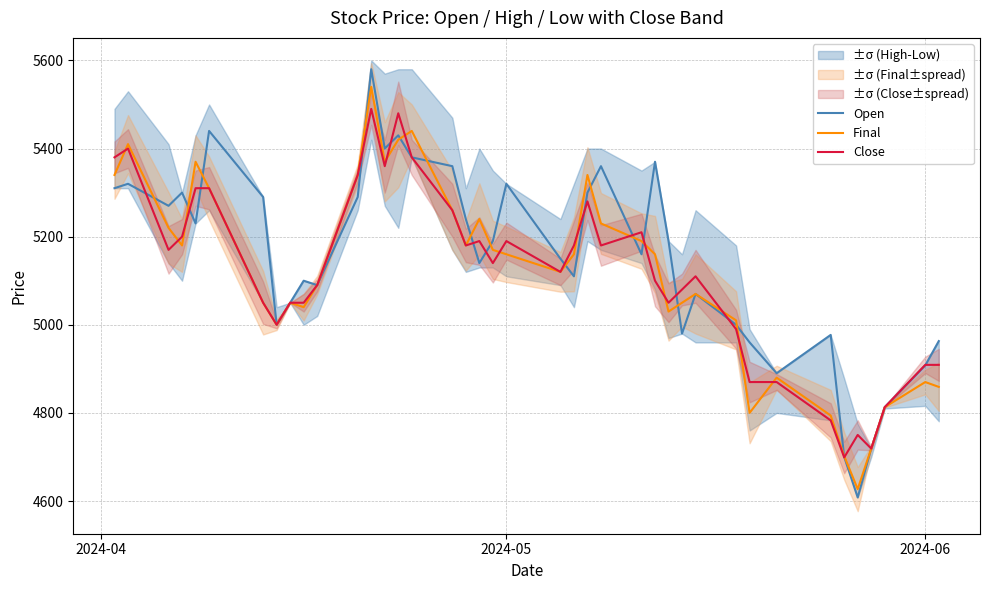

In Close, how many points are higher than both neighbors (excluding endpoints)?

9